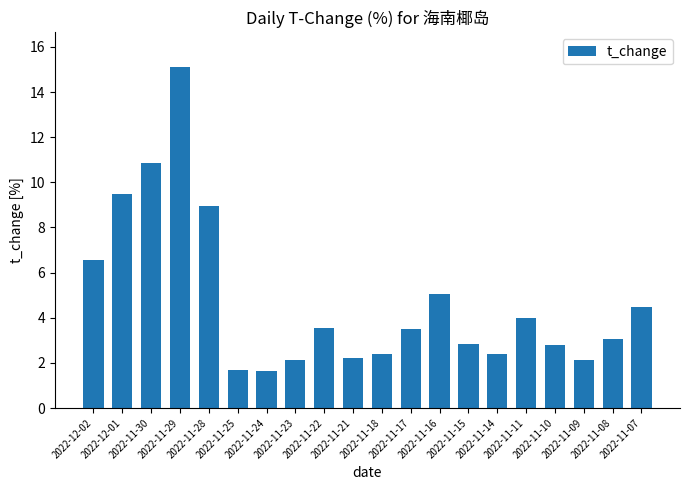

Which label corresponds to the largest value in the chart?

2022-11-29